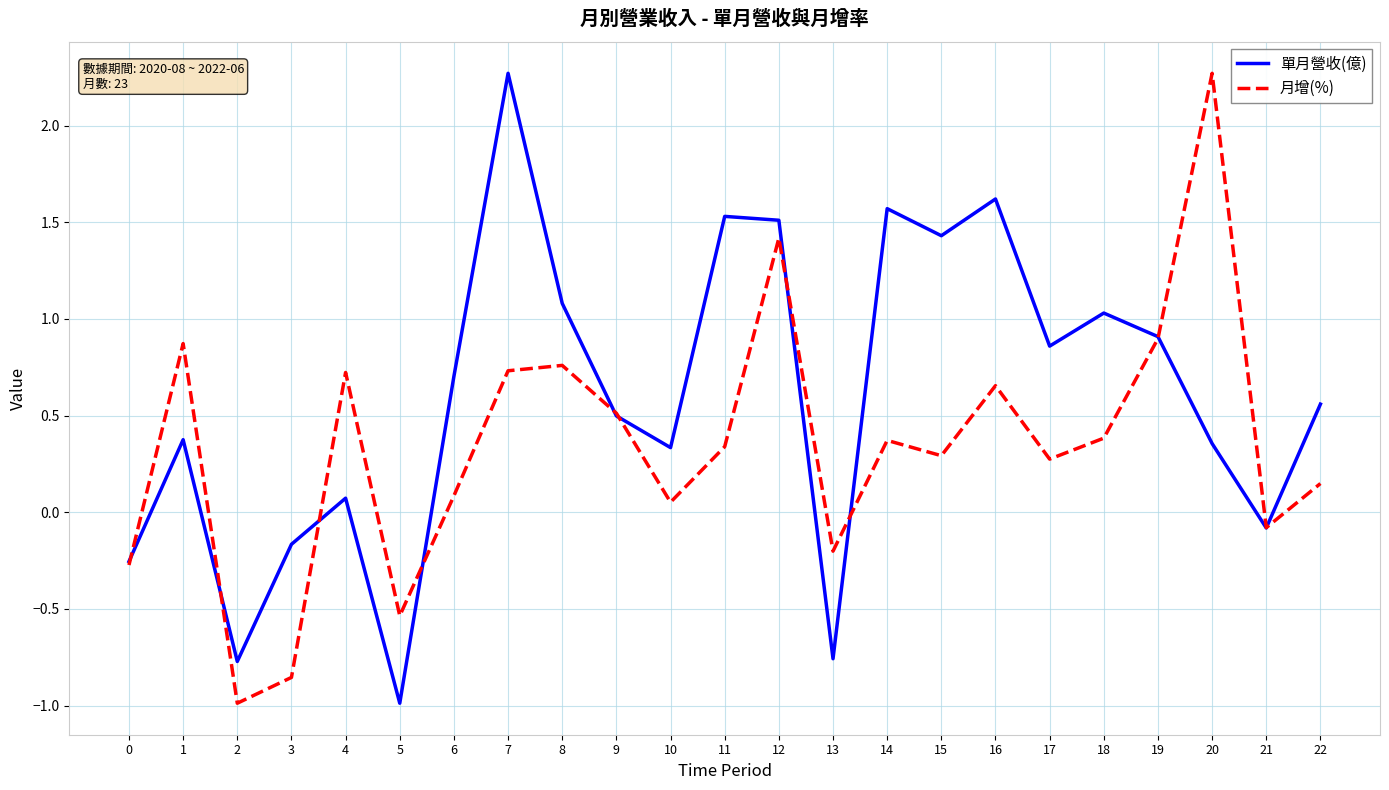

Rank the series by their average value, from highest to lowest.

單月營收(億), 月增(%)